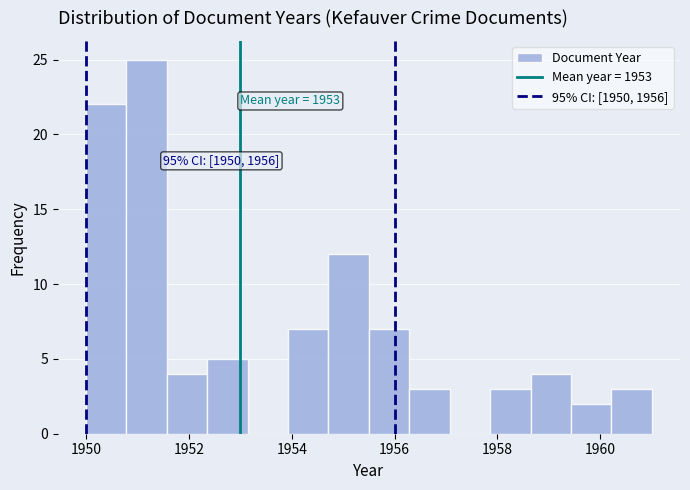

Read against the x-axis, roughly where is the centre of the tallest bar?

1951.2